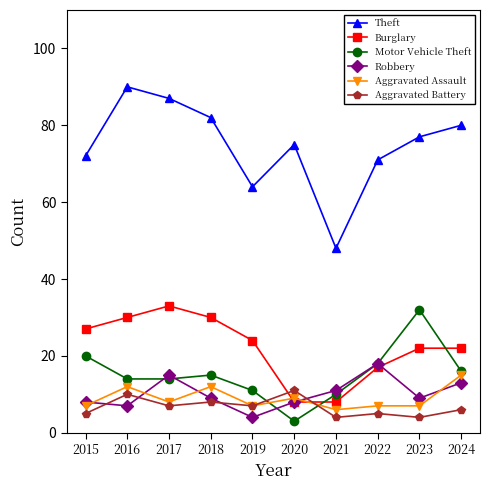

At how many categories does at least one series exceed 44?

10